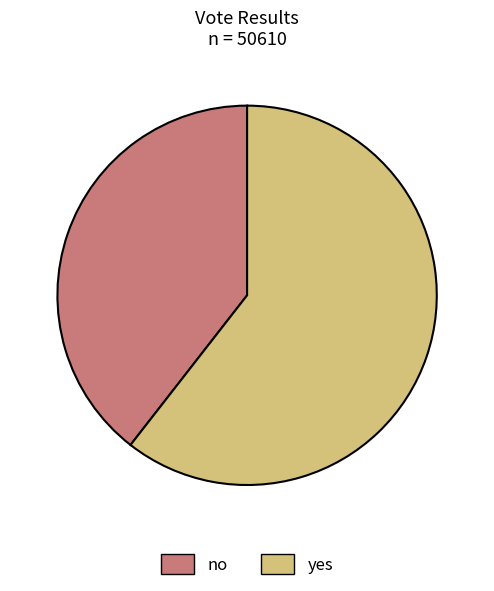

Combined, do no and yes account for over 50%?

Yes